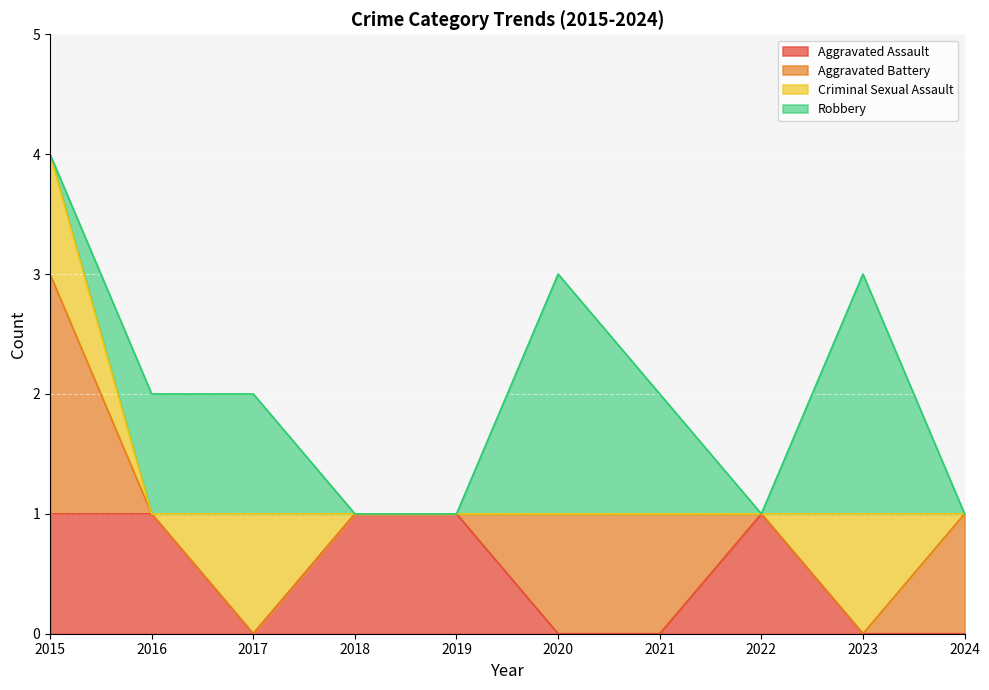

After their last crossing, which series has the higher values: Aggravated Battery or Aggravated Assault?

Aggravated Assault